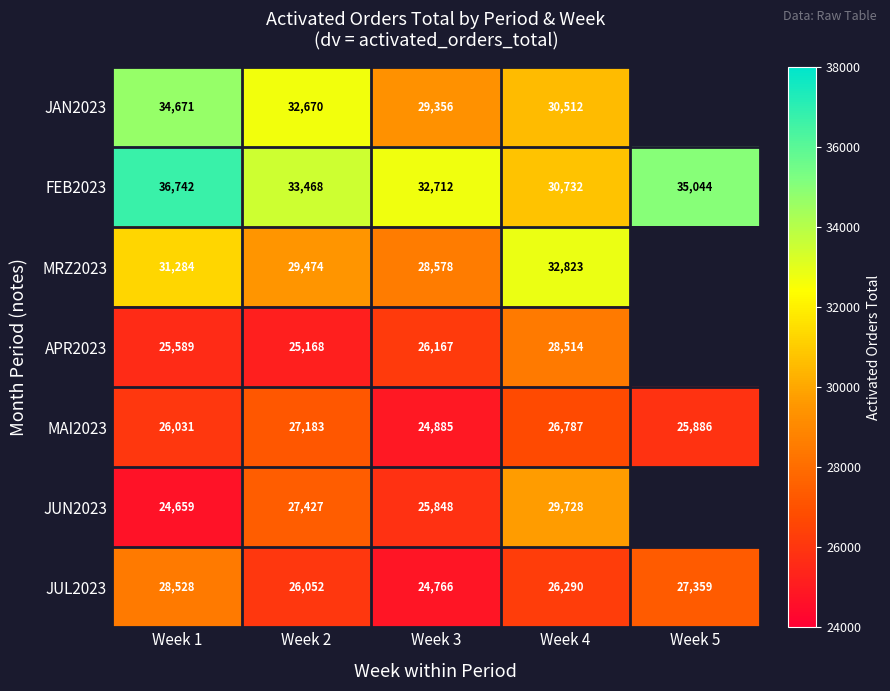

At Week 2, list the series in order from smallest to largest.

APR2023, JUL2023, MAI2023, JUN2023, MRZ2023, JAN2023, FEB2023